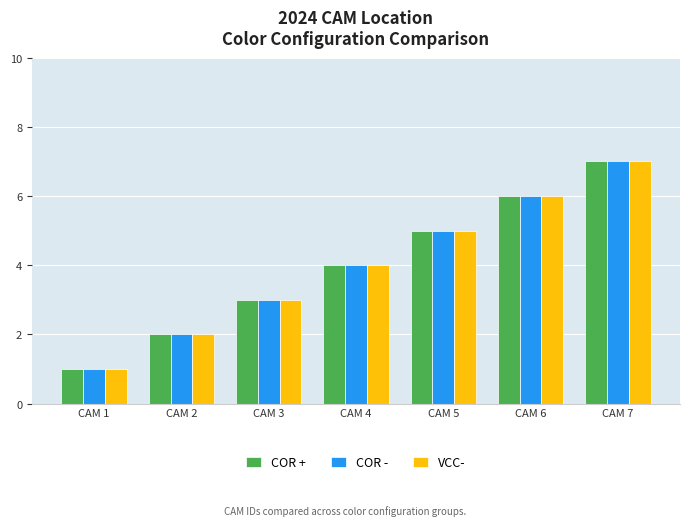

Rank the categories by VCC- value from lowest to highest.

CAM 1, CAM 2, CAM 3, CAM 4, CAM 5, CAM 6, CAM 7